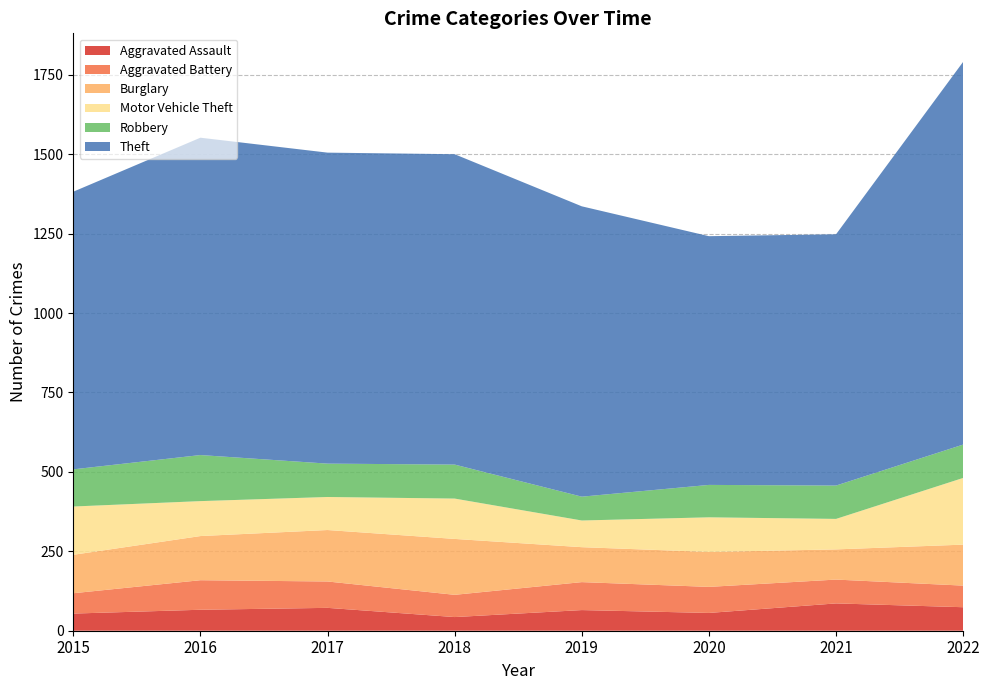

Reading left to right, what are all the values shown in this chart?

Aggravated Assault: 54	66	72	43	65	56	86	74
Aggravated Battery: 64	93	83	70	88	82	75	68
Burglary: 121	139	162	176	110	110	95	129
Motor Vehicle Theft: 152	110	104	127	84	109	96	210
Robbery: 117	145	105	107	75	102	105	105
Theft: 874	999	979	977	914	783	791	1205